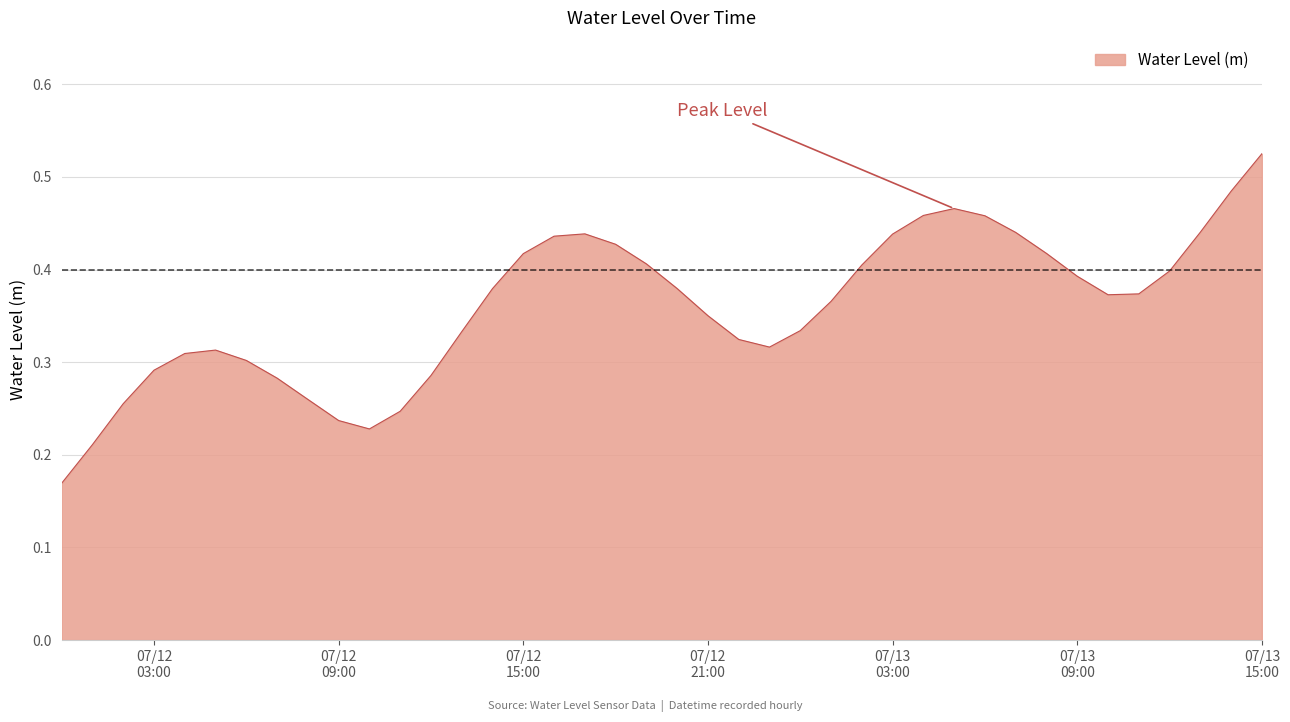

What is the smallest value displayed?

0.2